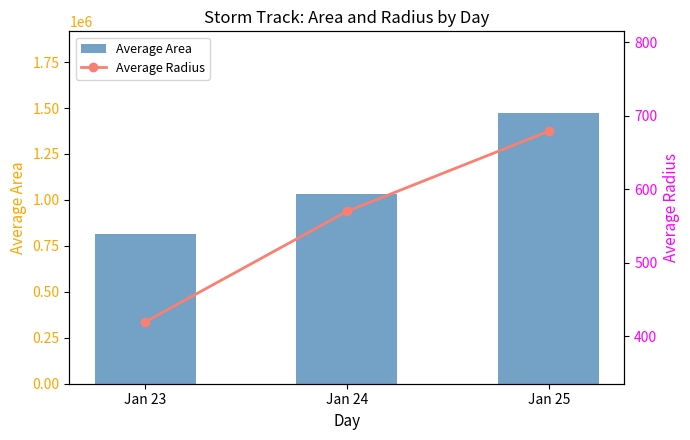

What is the highest value of the Average Area series?

1474687.5